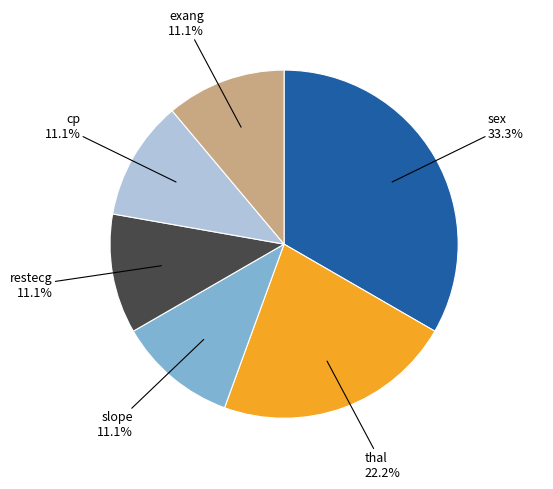

Is there a majority slice in this chart?

No